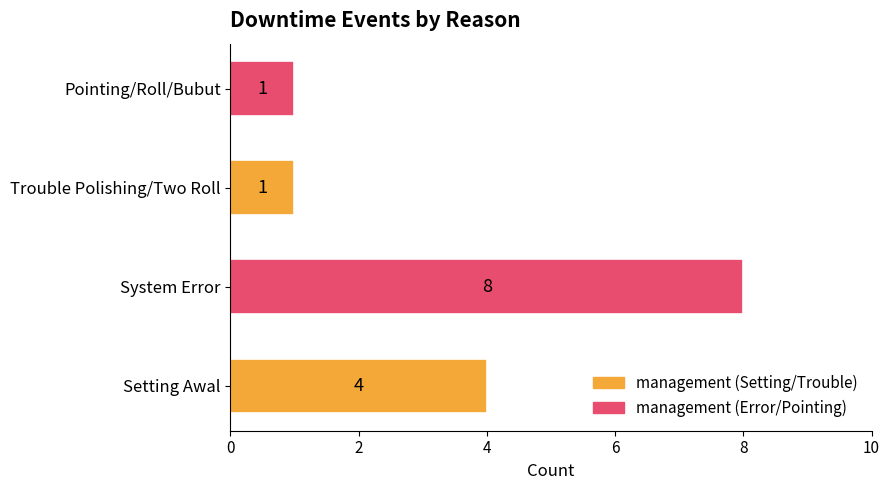

What is the difference between the maximum and minimum values?

7